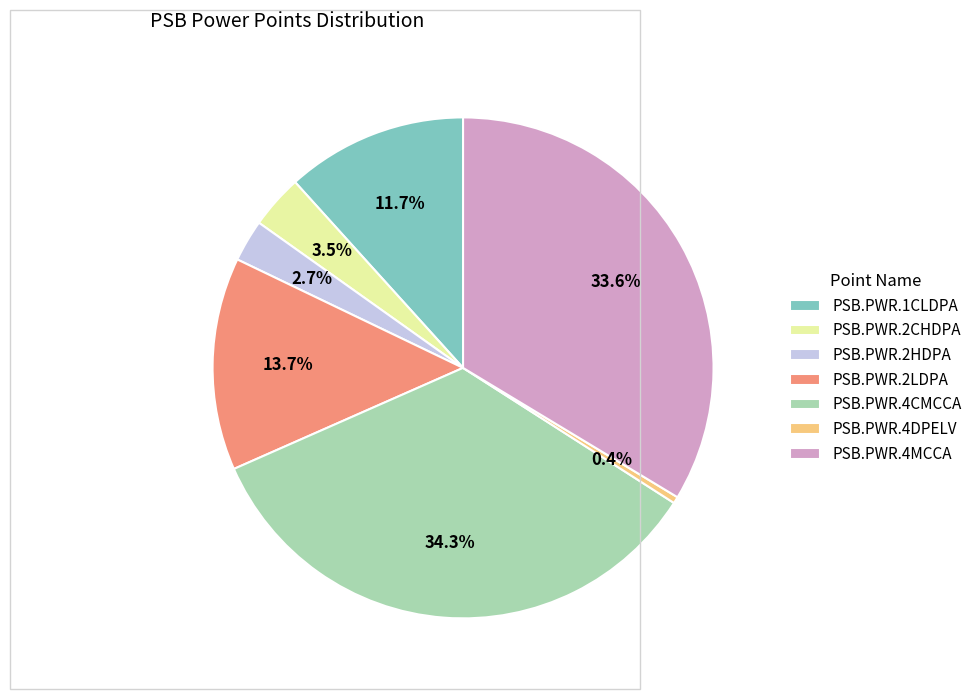

To the nearest percent, what is the difference between the PSB.PWR.4MCCA and PSB.PWR.4CMCCA slice percentages?

1%